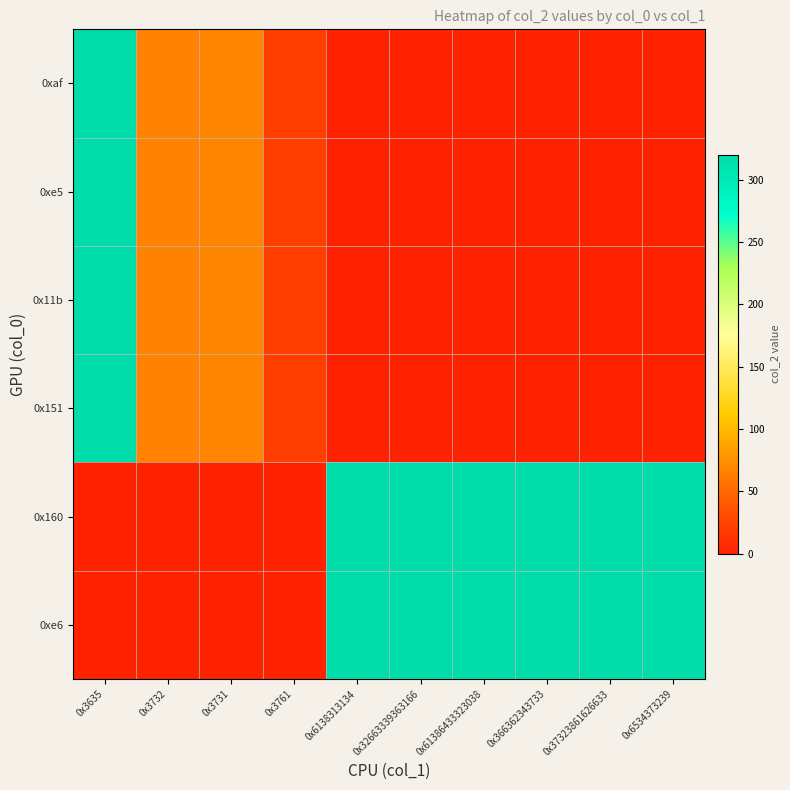

Reading right to left, transcribe all the data shown in this chart.

0xaf: 0x6534373239=0	0x37323861626633=0	0x366362343733=0	0x61386433323038=0	0x32663339363166=0	0x6138313134=0	0x3761=20	0x3731=68	0x3732=67	0x3635=320
0xe5: 0x6534373239=0	0x37323861626633=0	0x366362343733=0	0x61386433323038=0	0x32663339363166=0	0x6138313134=0	0x3761=20	0x3731=68	0x3732=67	0x3635=320
0x11b: 0x6534373239=0	0x37323861626633=0	0x366362343733=0	0x61386433323038=0	0x32663339363166=0	0x6138313134=0	0x3761=20	0x3731=68	0x3732=67	0x3635=320
0x151: 0x6534373239=0	0x37323861626633=0	0x366362343733=0	0x61386433323038=0	0x32663339363166=0	0x6138313134=0	0x3761=20	0x3731=68	0x3732=67	0x3635=320
0x160: 0x6534373239=320	0x37323861626633=320	0x366362343733=320	0x61386433323038=320	0x32663339363166=320	0x6138313134=320	0x3761=0	0x3731=0	0x3732=0	0x3635=0
0xe6: 0x6534373239=320	0x37323861626633=320	0x366362343733=320	0x61386433323038=320	0x32663339363166=320	0x6138313134=320	0x3761=0	0x3731=0	0x3732=0	0x3635=0